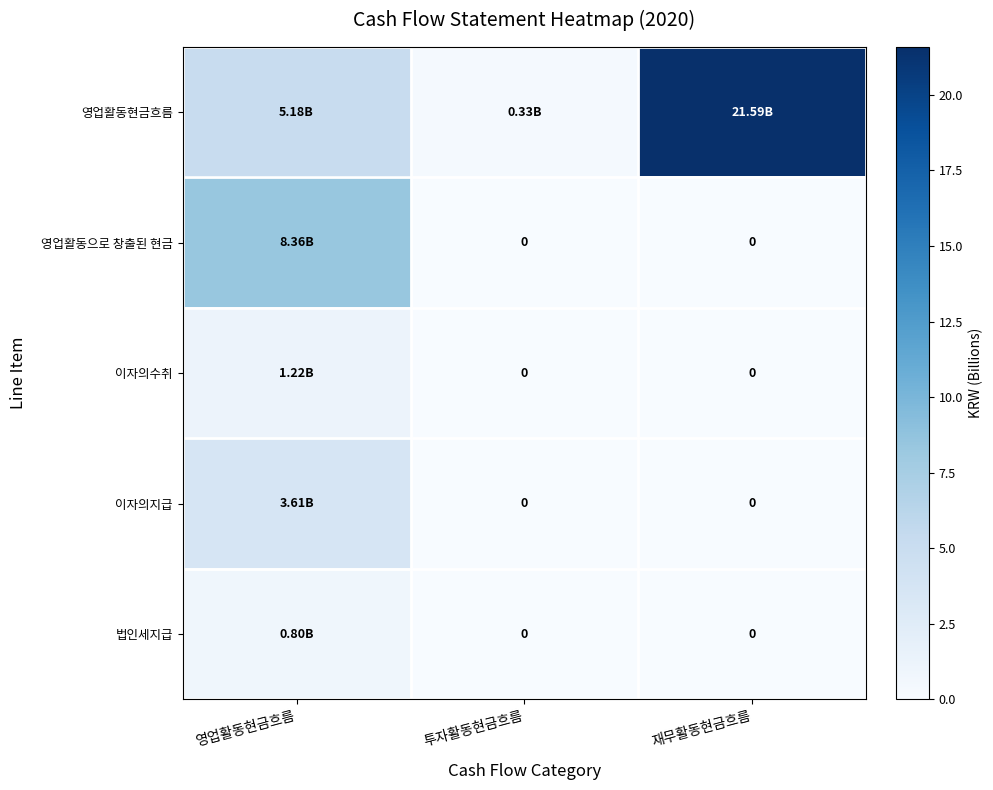

At which label is 이자의지급 closest to 1?

투자활동현금흐름